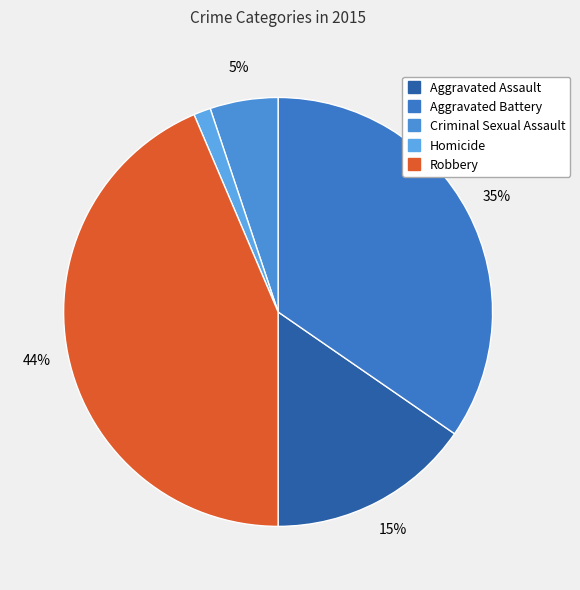

To the nearest percent, what portion does Aggravated Assault represent?

15%